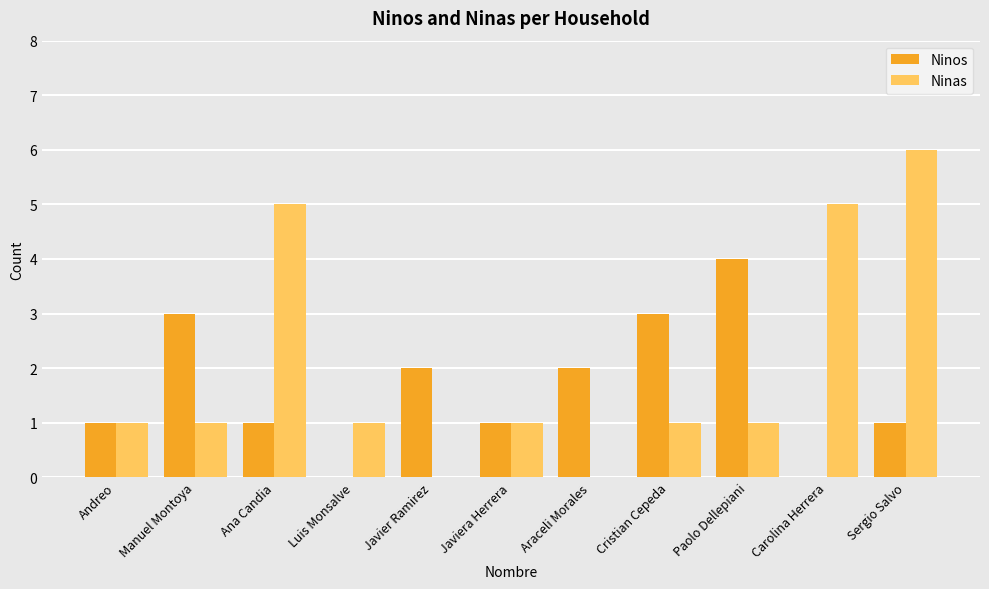

Which series has the largest total across all categories?

Ninas